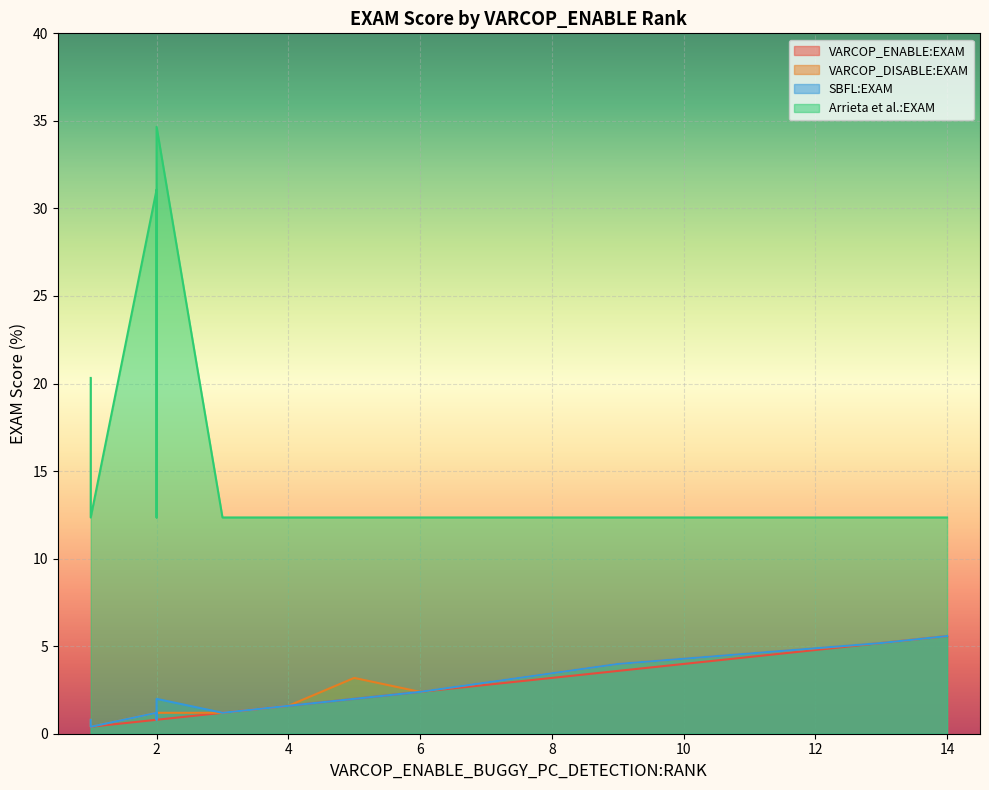

What is the lowest value of the VARCOP_ENABLE:EXAM series?

0.4